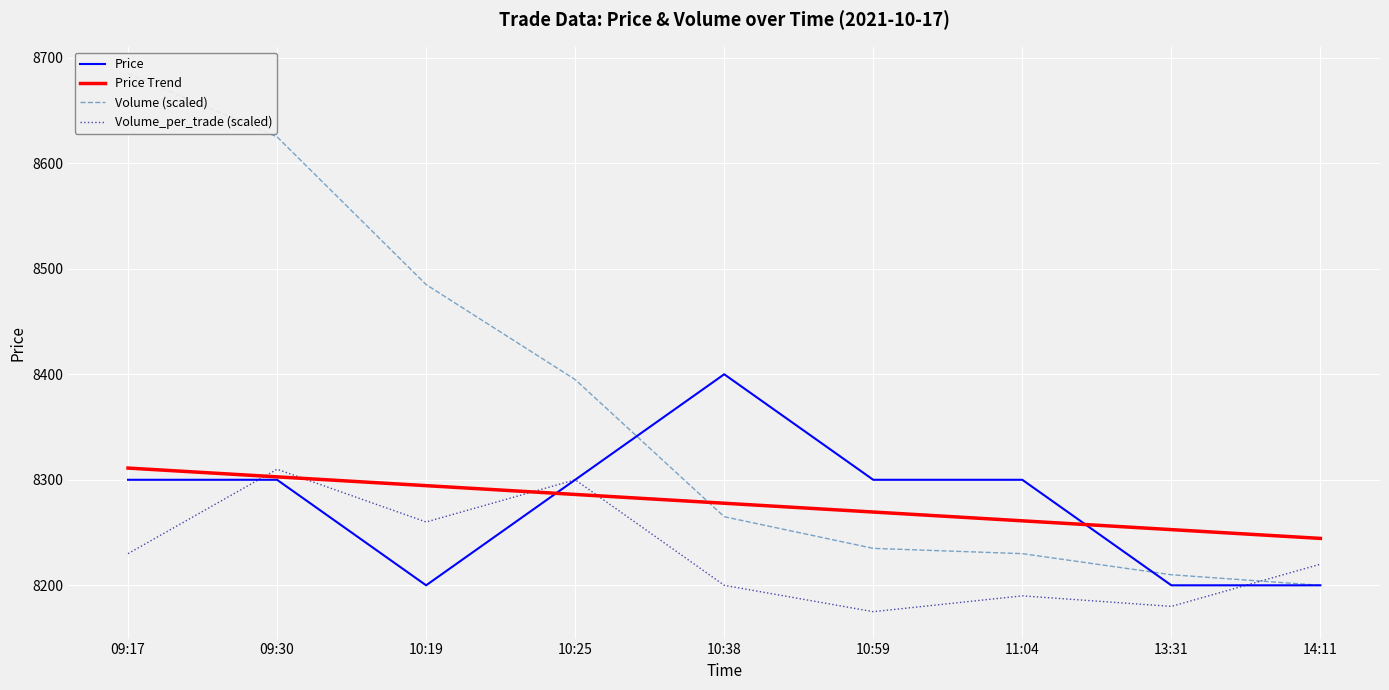

At which label is Volume_per_trade (scaled) closest to 8242?

09:17